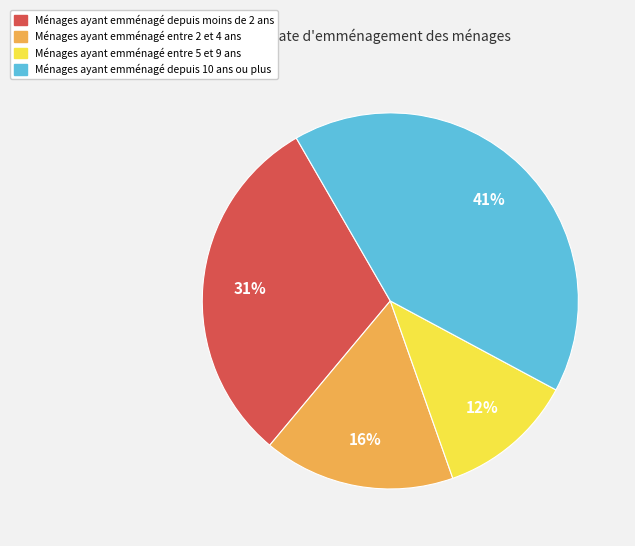

Is there any slice that represents more than half of the pie?

No